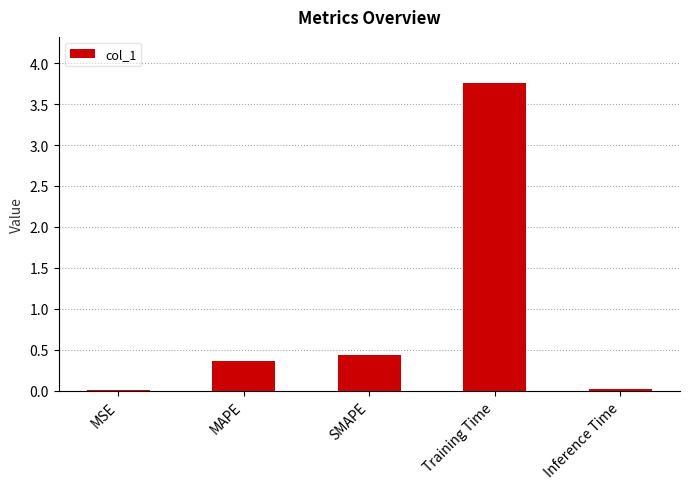

What is the sum of all values?

4.6